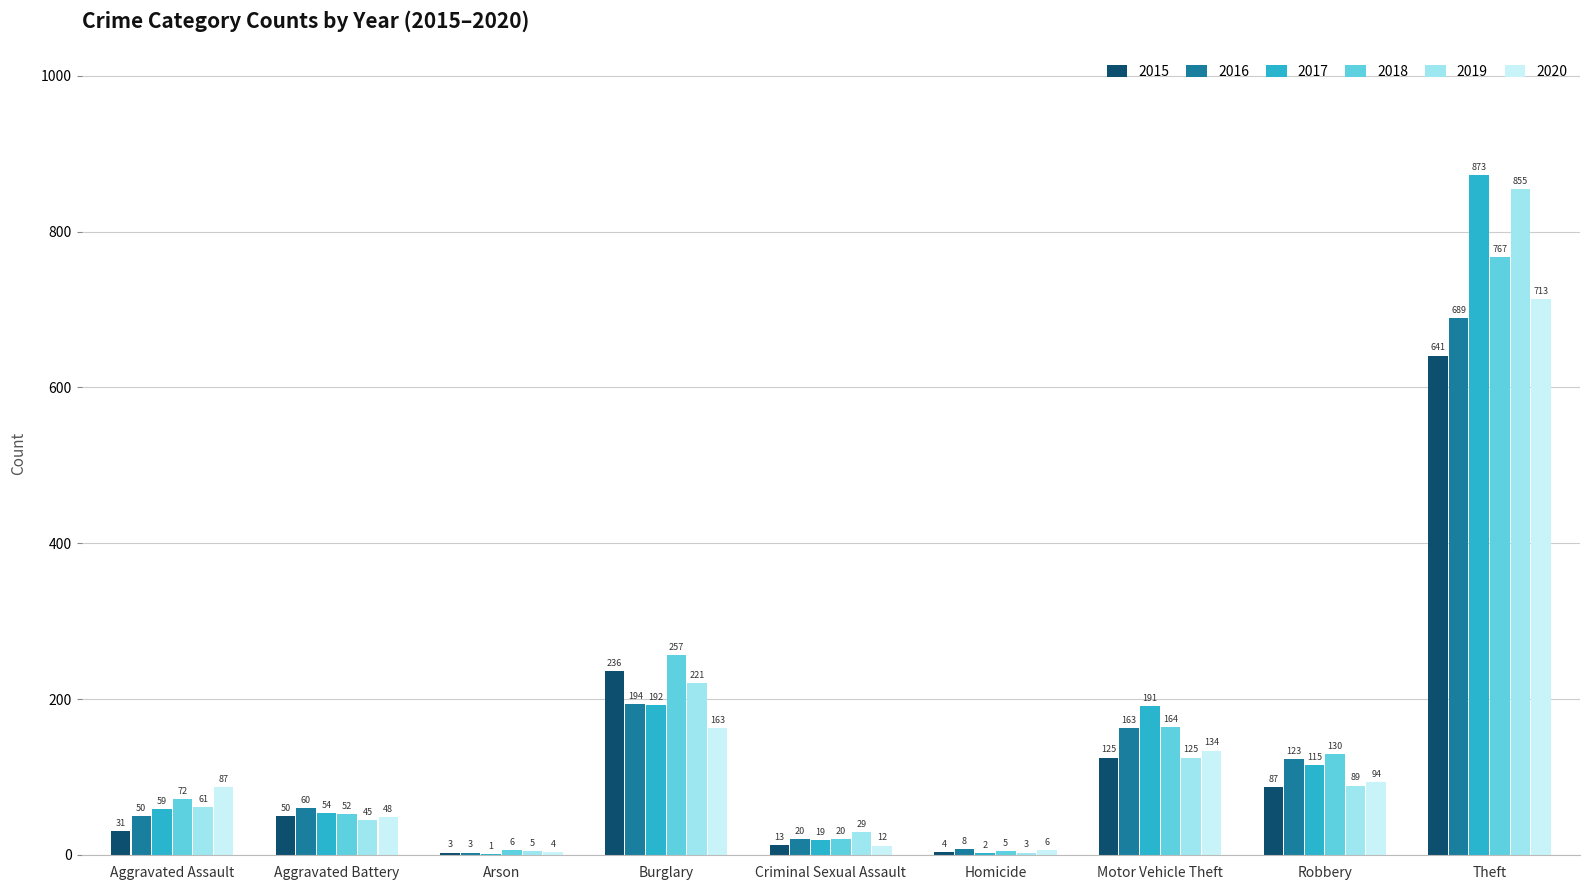

What is the maximum value for 2017?

873